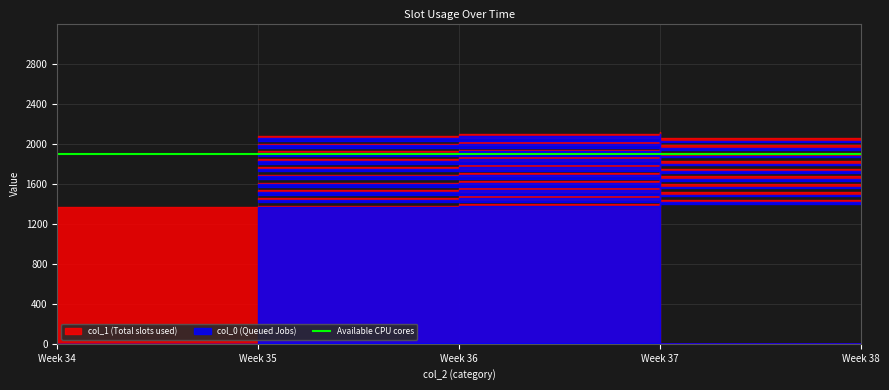

How many data points does each series have?

40